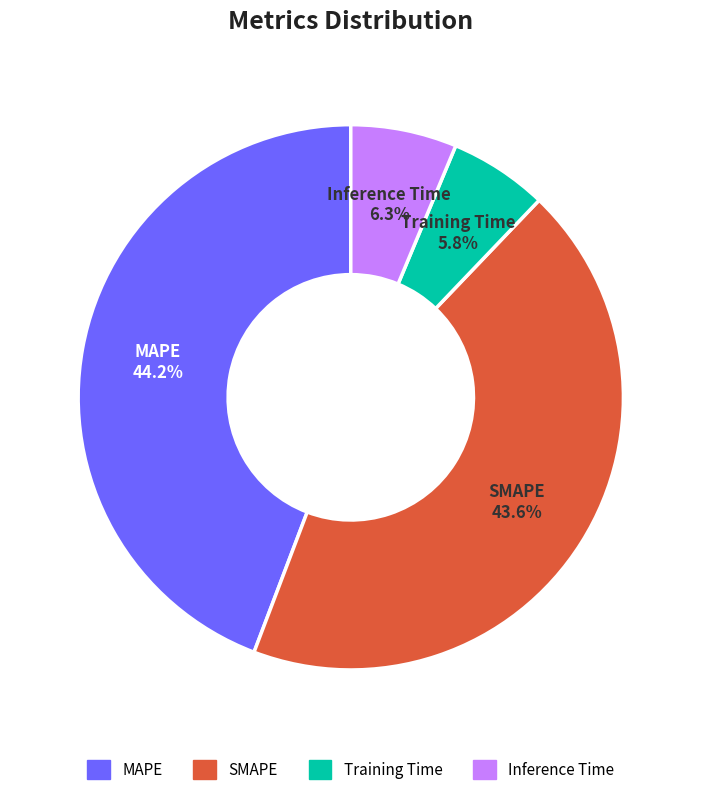

What percentage is the Inference Time slice, to the nearest percent?

6%